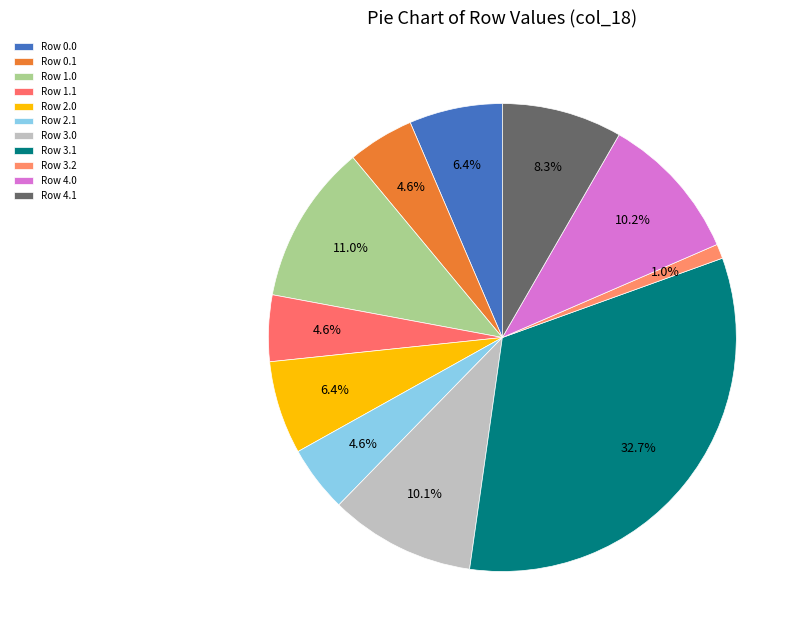

What percentage is the Row 3.1 slice, to the nearest percent?

33%